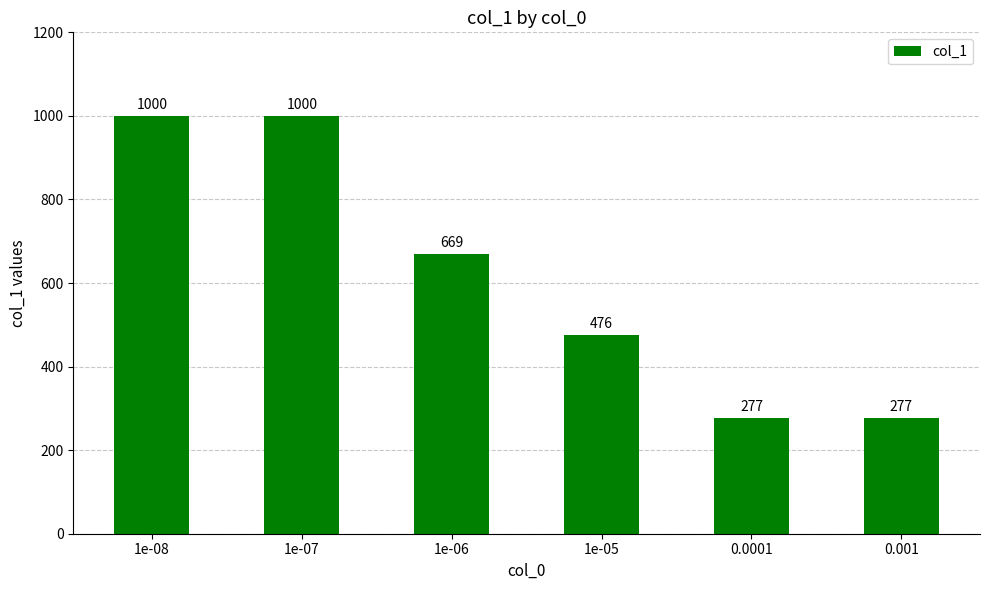

What is the greatest value displayed?

1000